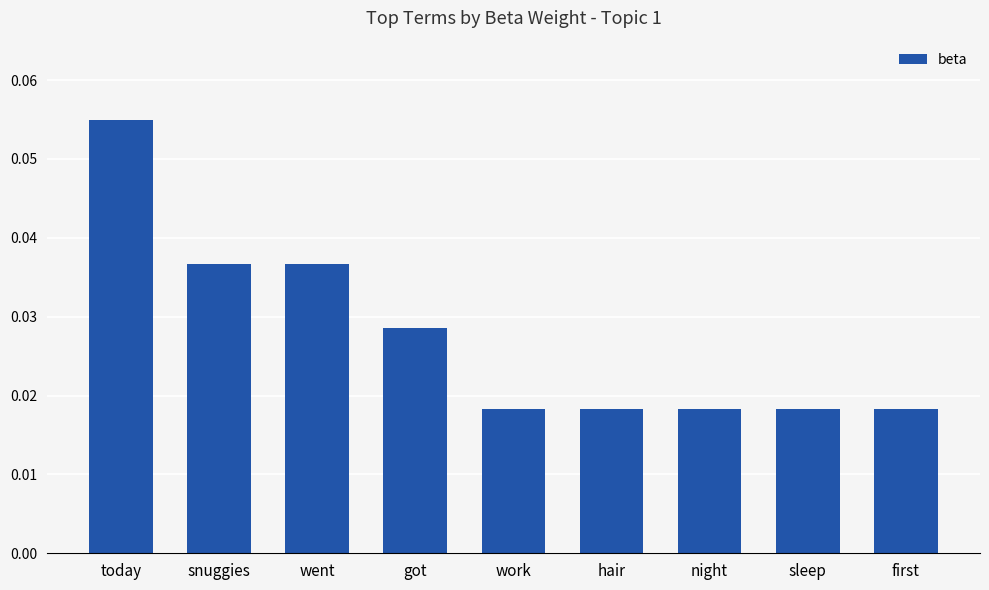

Which category has the highest value across all series?

today